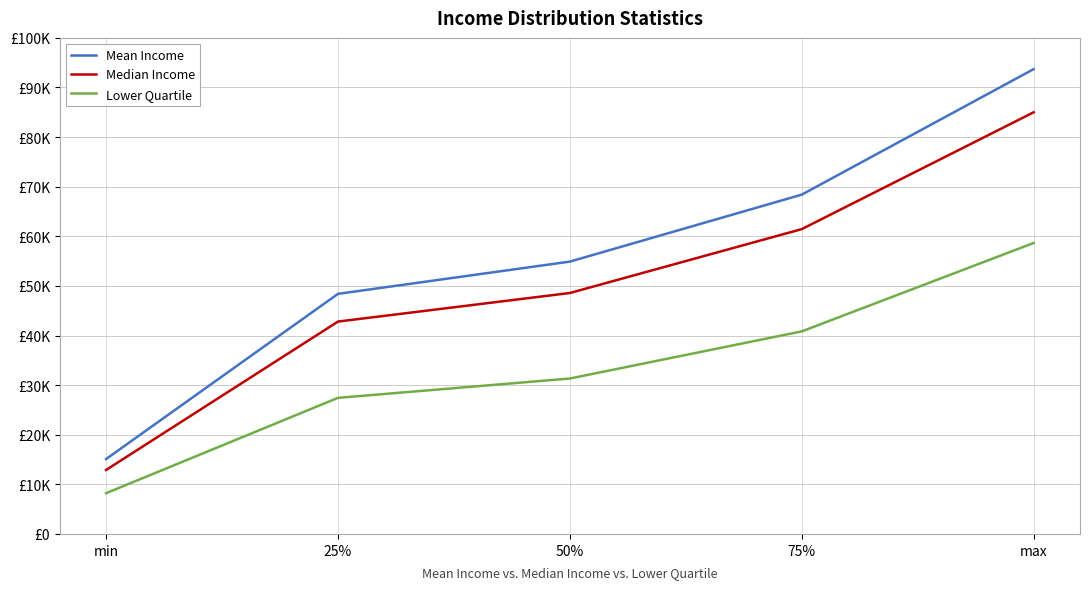

Reading left to right, list all the values displayed in this chart.

Mean Income: min=15100.0	25%=48400.0	50%=54900.0	75%=68400.0	max=93700.0
Median Income: min=12901.4	25%=42812.5	50%=48571.4	75%=61449.6	max=85000.0
Lower Quartile: min=8215.8	25%=27434.2	50%=31333.3	75%=40833.3	max=58653.8